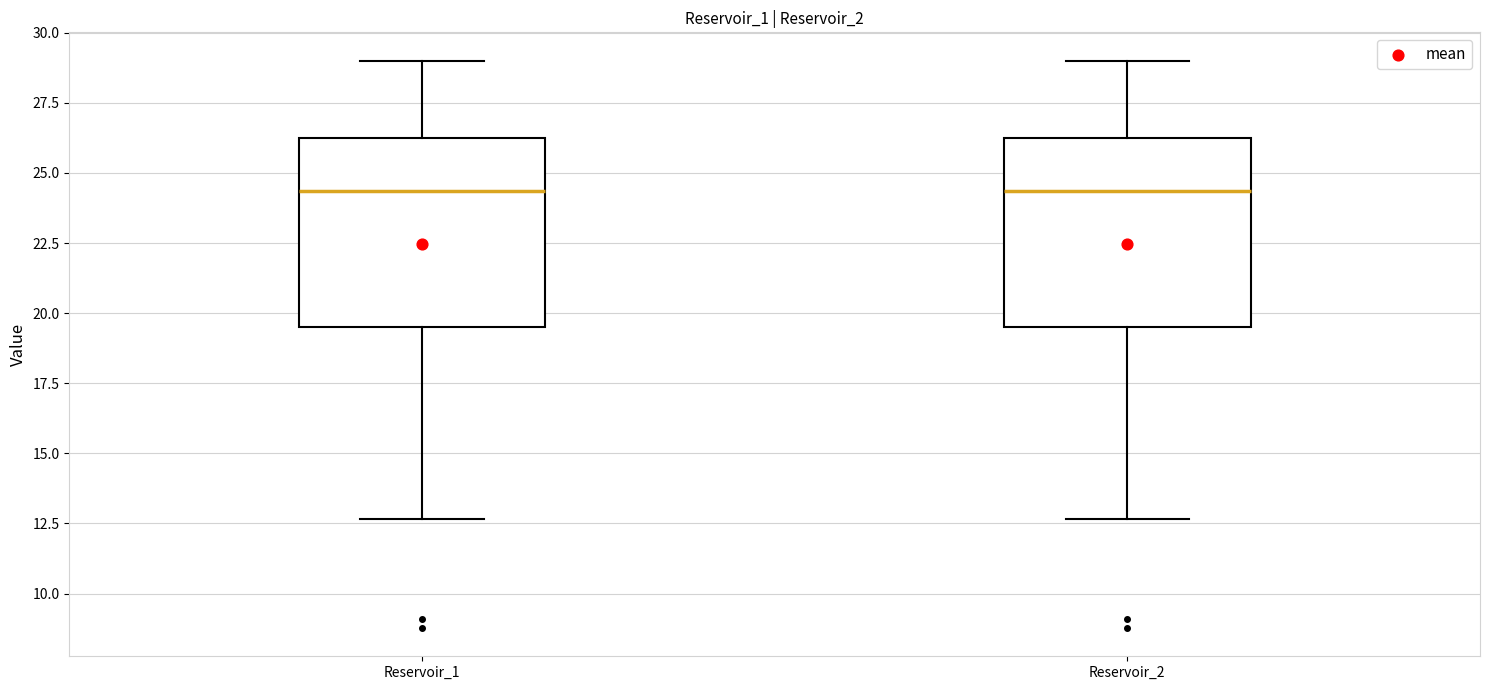

Where does the lower whisker of the box for Reservoir_1 end on the y-axis? The values are not printed on the chart, so give them approximately, as read against the axis.

12.5